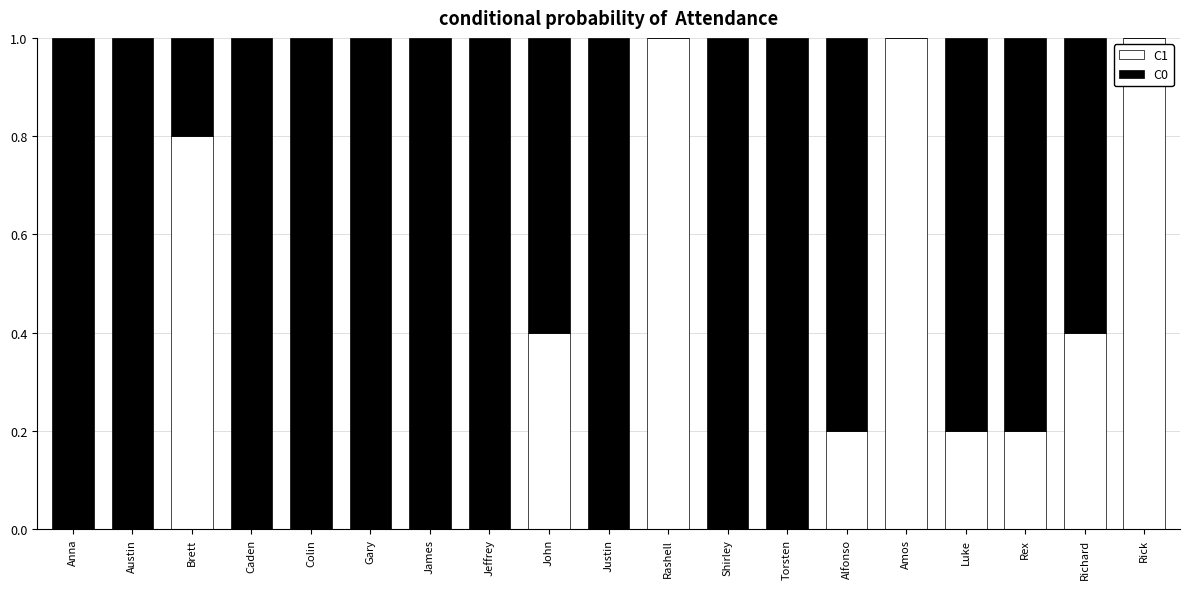

The C1 series shows 1.4 at Rashell. True or false?

False